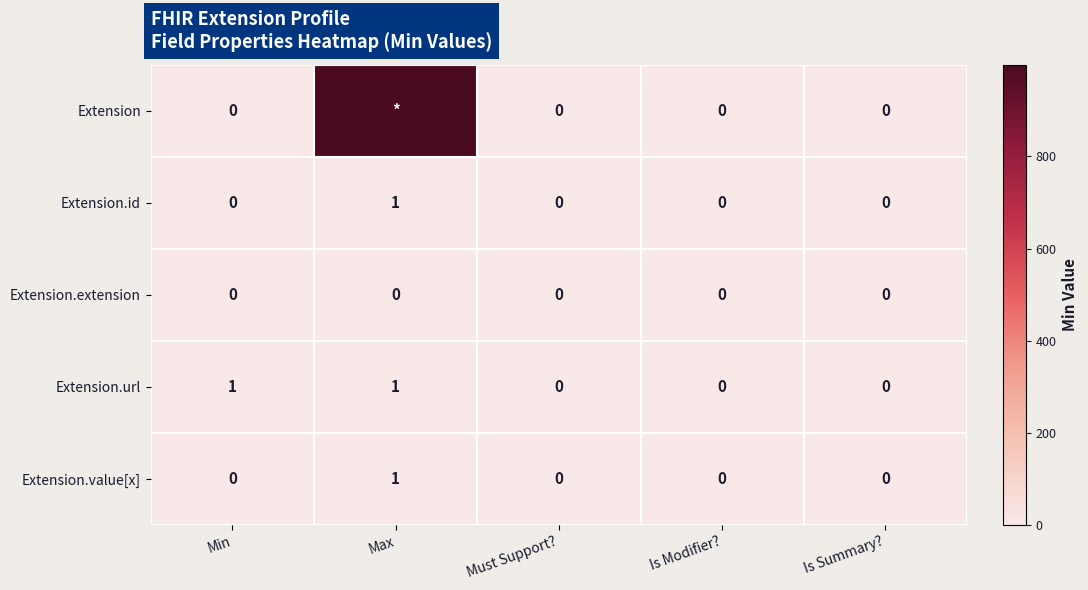

Is the value of Extension.url at Min greater than the value of Extension.extension at Is Modifier??

Yes